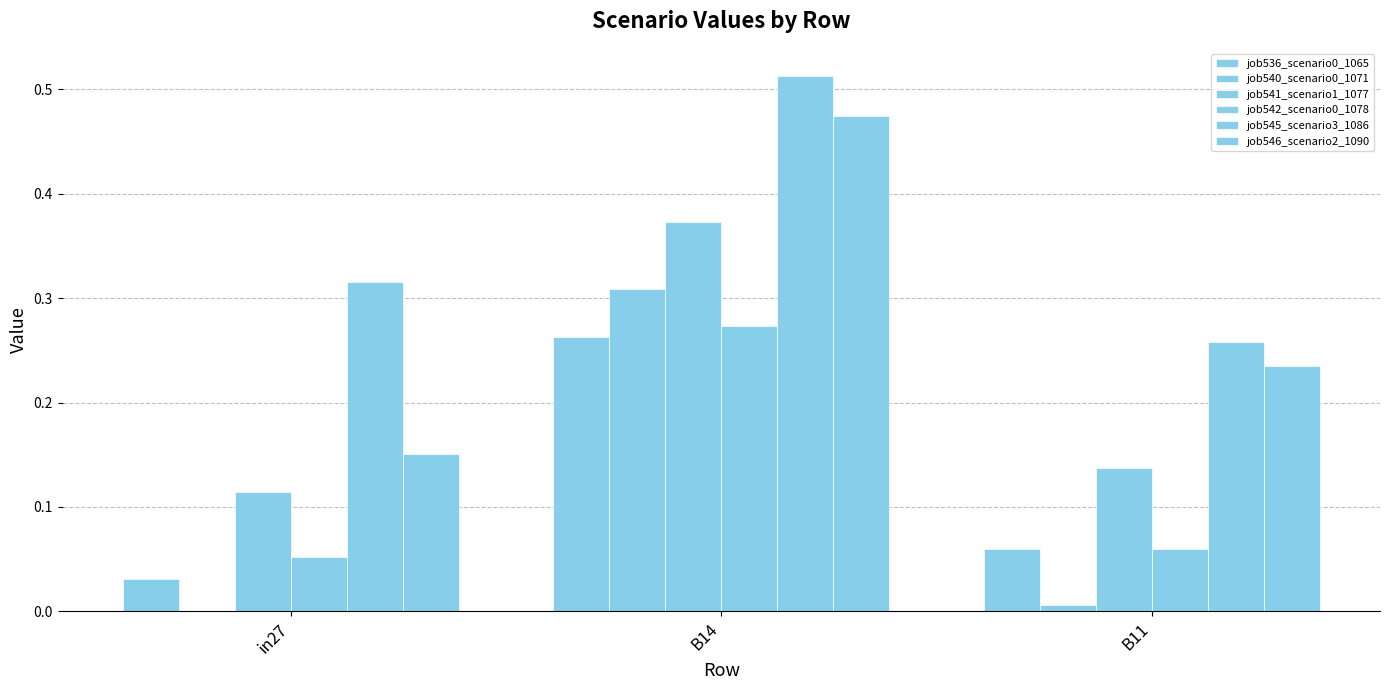

Reading left to right, transcribe all the data shown in this chart.

job536_scenario0_1065: 0.0	0.3	0.1
job540_scenario0_1071: 0.0	0.3	0.0
job541_scenario1_1077: 0.1	0.4	0.1
job542_scenario0_1078: 0.1	0.3	0.1
job545_scenario3_1086: 0.3	0.5	0.3
job546_scenario2_1090: 0.2	0.5	0.2